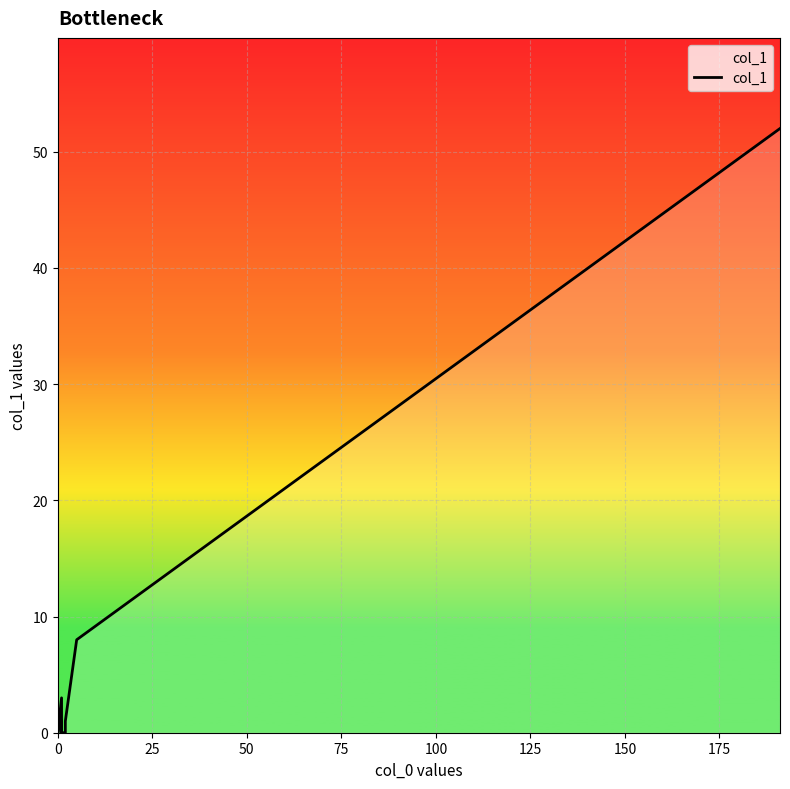

True or false: there are more than 1 points higher than both neighbors.

True